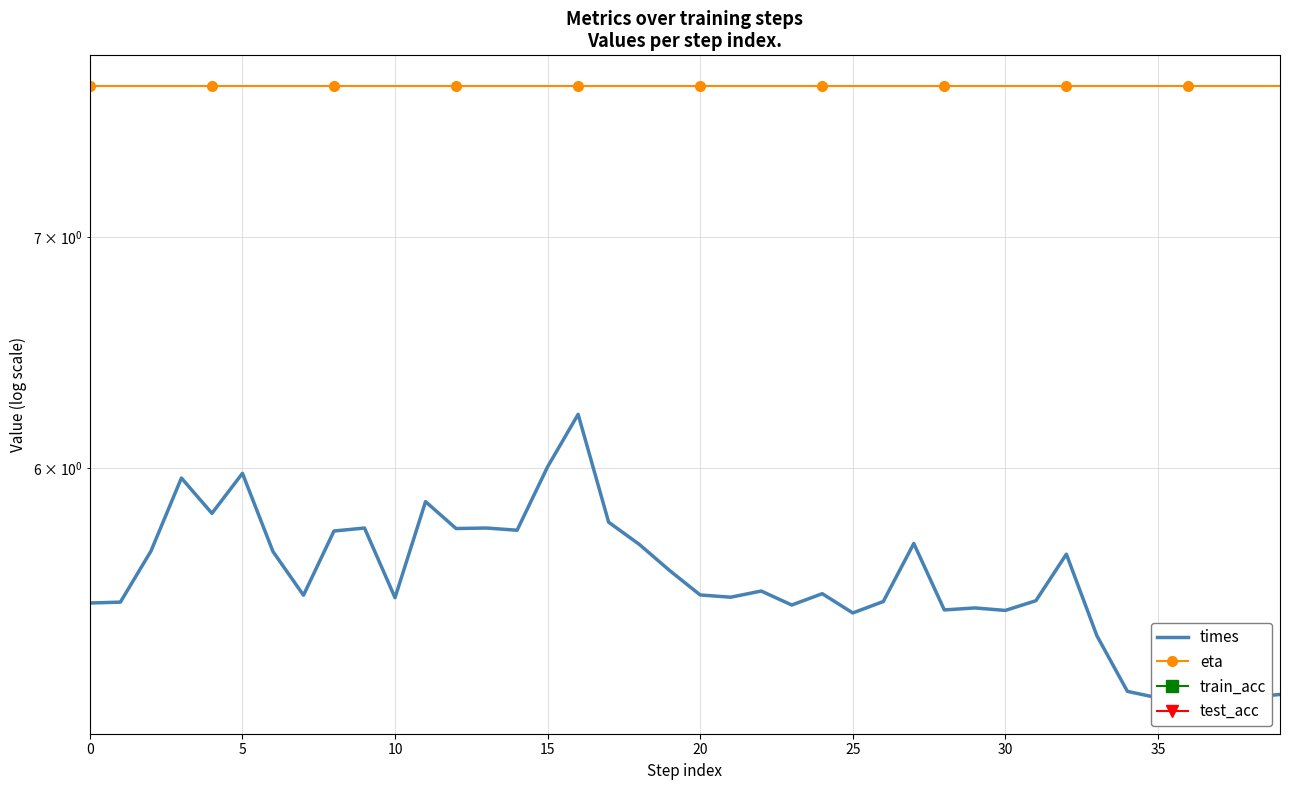

What is the difference between the second highest and second lowest values in the times series?

0.9